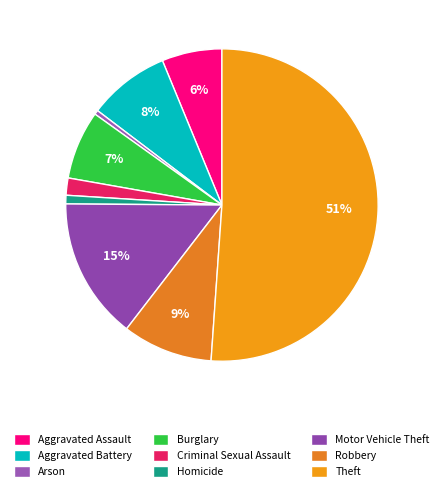

True or false: Criminal Sexual Assault accounts for 1% of the total.

False